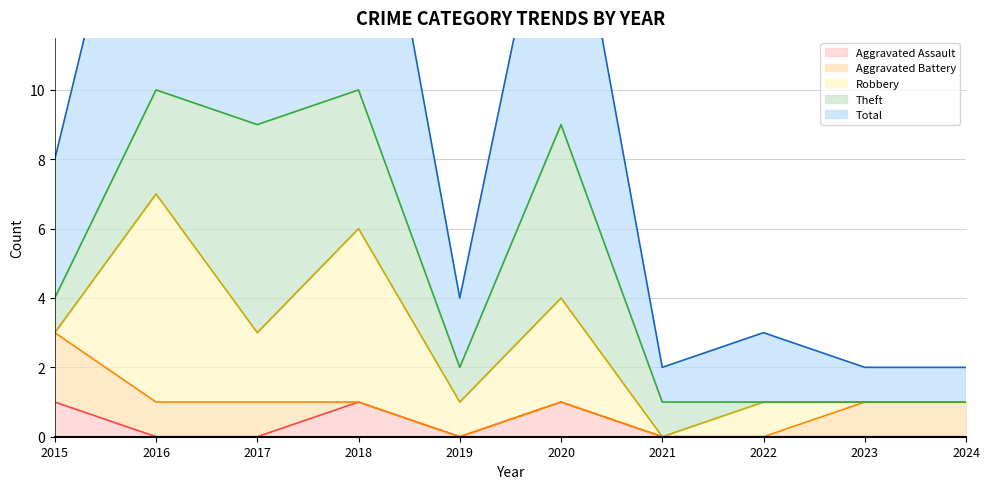

True or false: Aggravated Battery has a value of 1 at 2024.

True